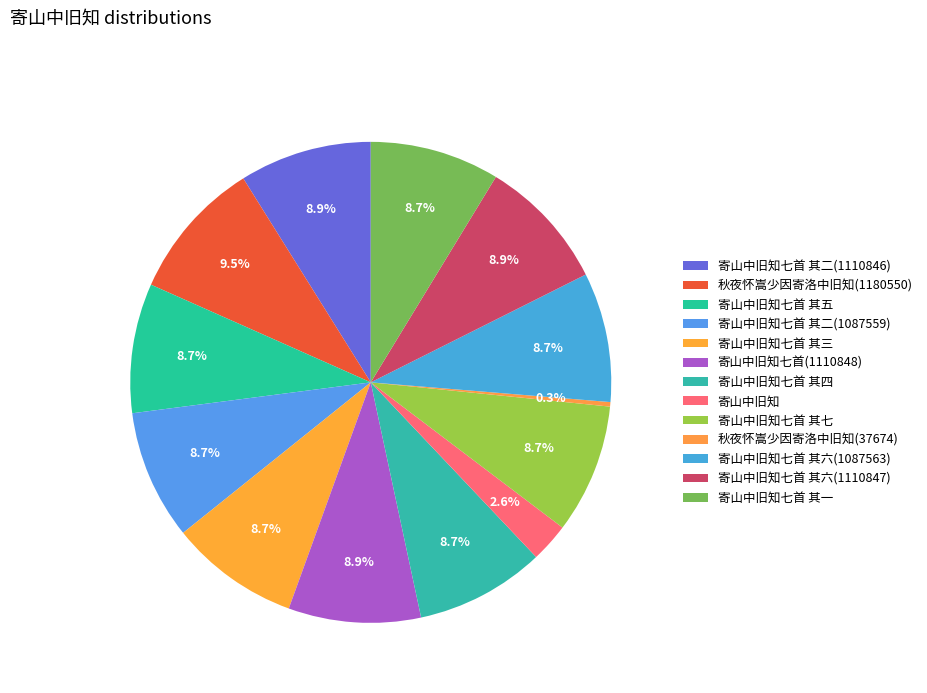

How many segments does this pie chart have?

13